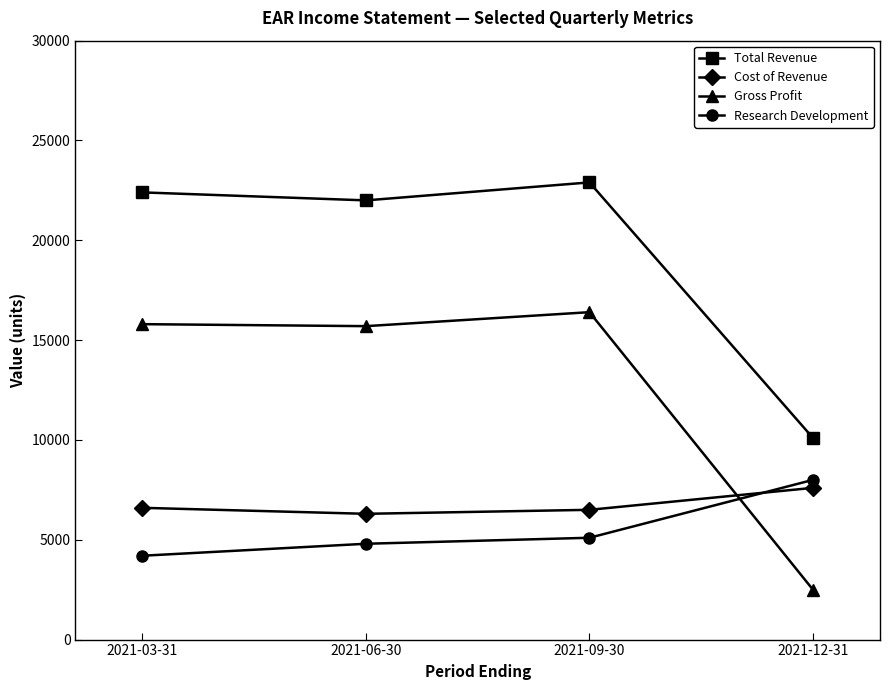

Is it true that Total Revenue equals 22400 at 2021-03-31?

True